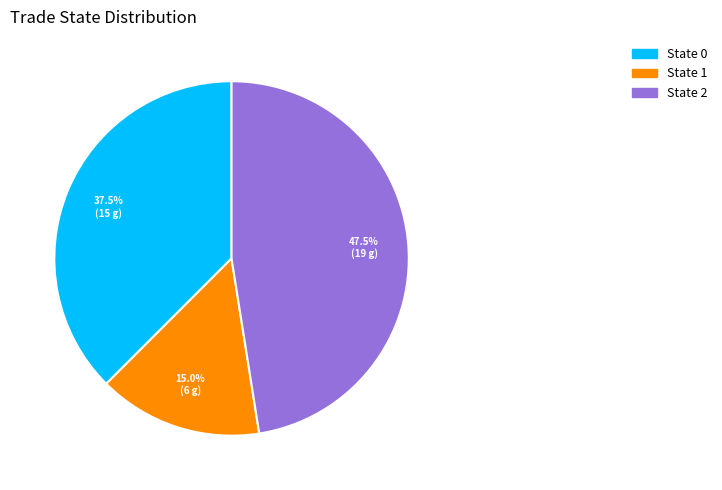

Does any single category account for the majority?

No